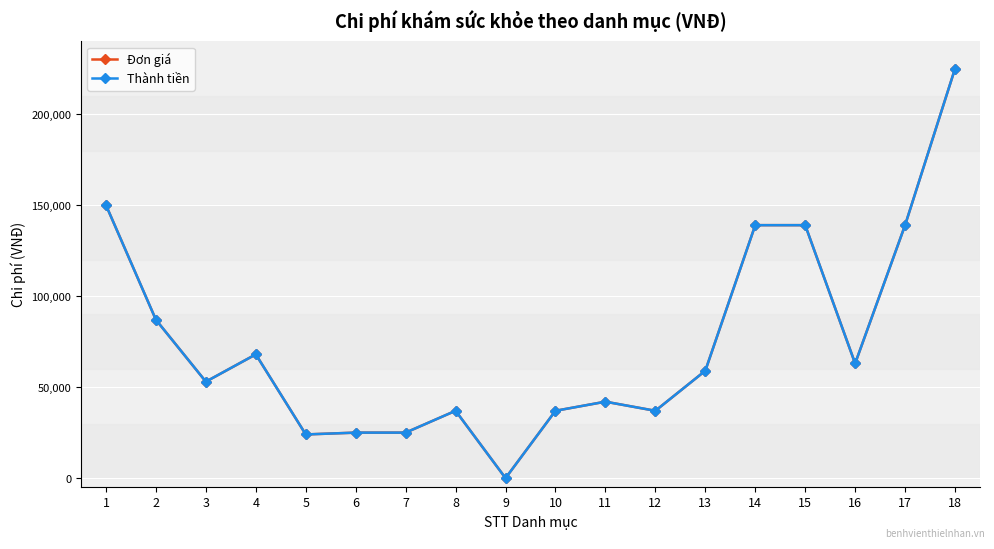

Is this an area chart (filled region under the line)?

No